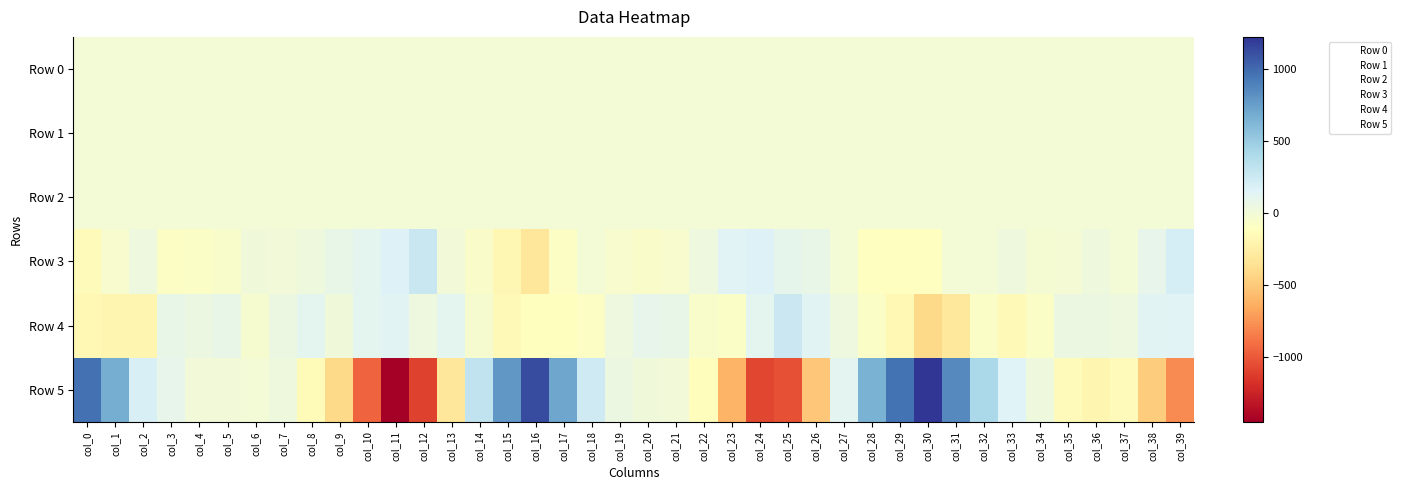

How many series are shown in this chart?

6